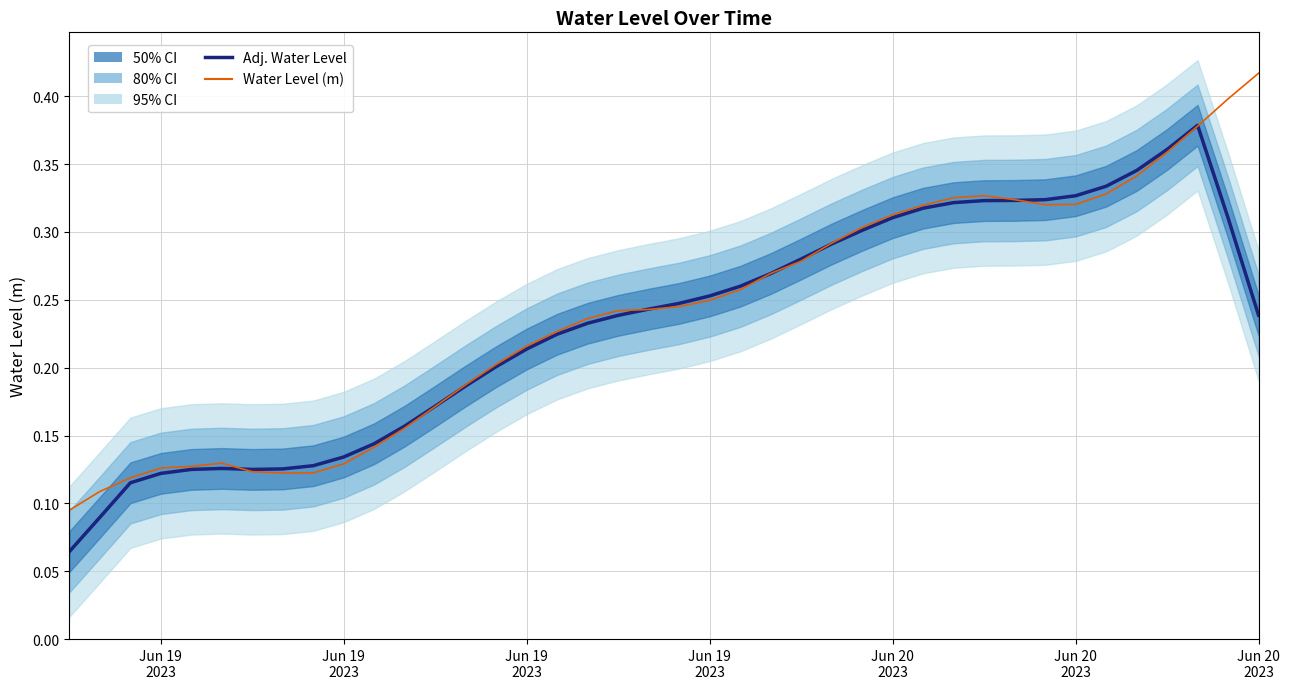

How many lines are shown in the chart?

2